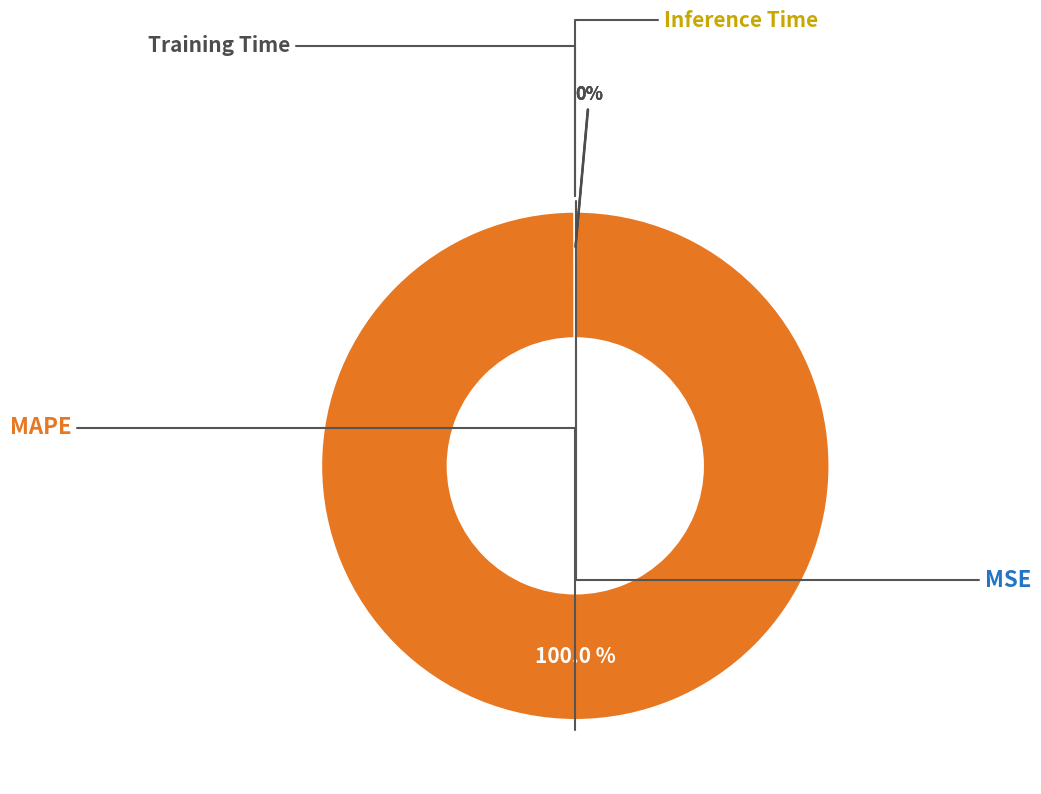

Does any single category account for the majority?

Yes